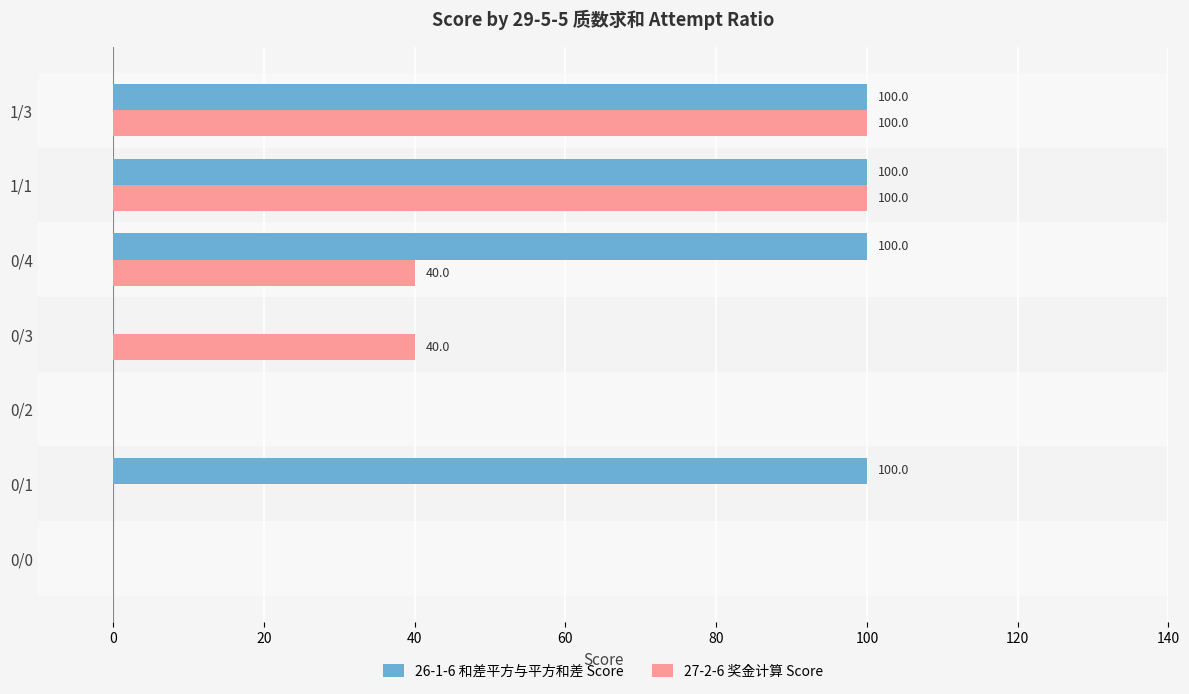

What is the total value across all series at 1/3?

200